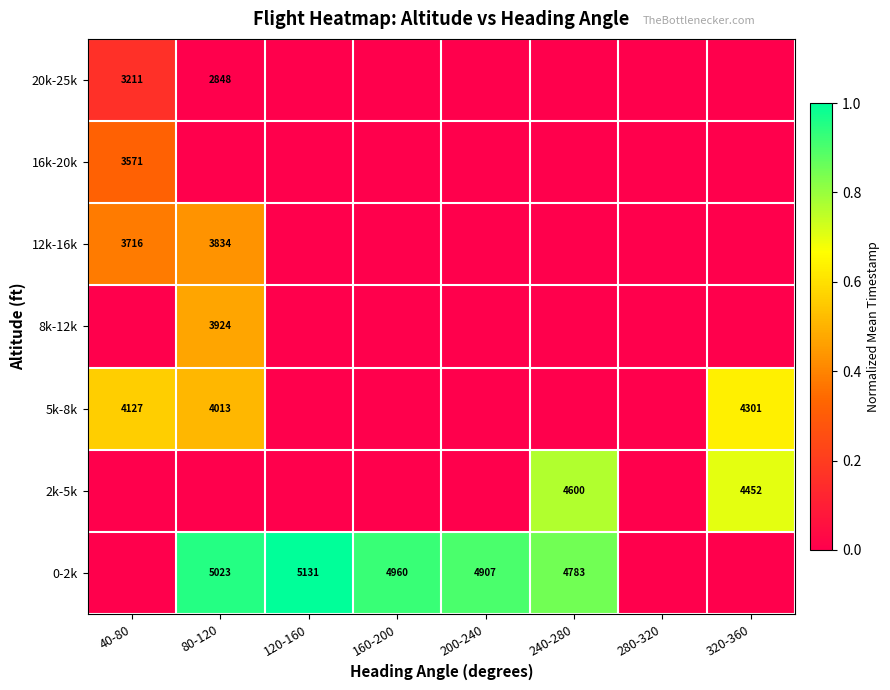

Is it true that 0-2k equals 3264 at 80-120?

False